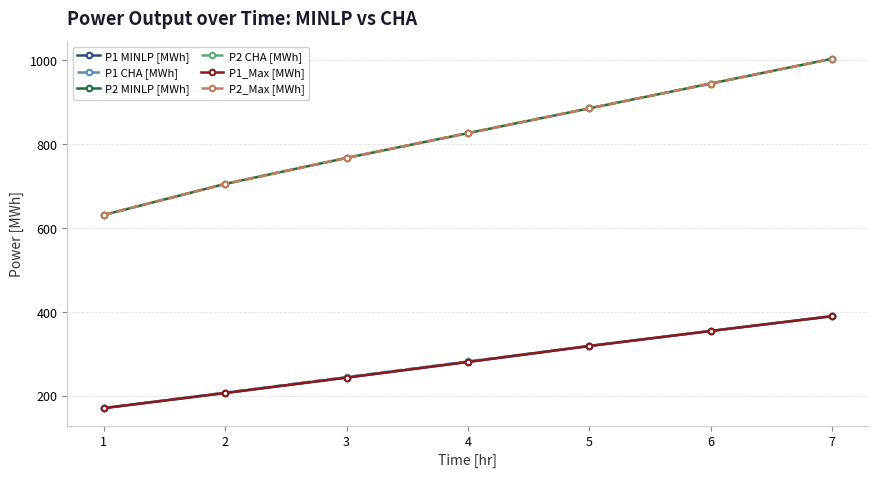

Reading right to left, extract all data points from this chart.

P1 MINLP [MWh]: 7=390.4	6=355.2	5=319.4	4=281.5	3=244.1	2=207.5	1=171.5
P1 CHA [MWh]: 7=390.4	6=355.2	5=319.7	4=282.7	3=245.7	2=208.6	1=171.5
P2 MINLP [MWh]: 7=1003.5	6=944.5	5=885.5	4=826.4	3=767.4	2=705.5	1=631.6
P2 CHA [MWh]: 7=1003.5	6=944.5	5=885.5	4=826.4	3=767.4	2=705.7	1=631.6
P1_Max [MWh]: 7=390.4	6=355.2	5=319.4	4=281.5	3=244.1	2=207.5	1=171.5
P2_Max [MWh]: 7=1003.5	6=944.5	5=885.5	4=826.4	3=767.4	2=705.5	1=631.6